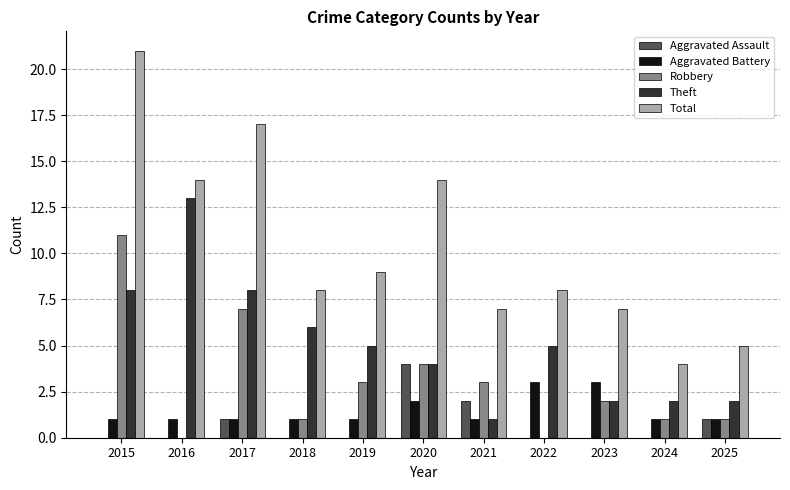

What is the sum of all Robbery values?

33